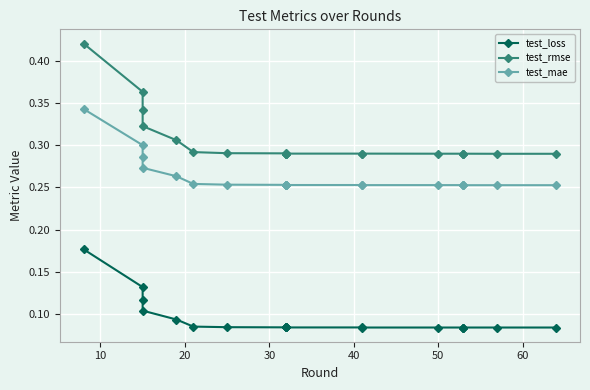

What are all the series names shown in the legend?

test_loss, test_rmse, test_mae